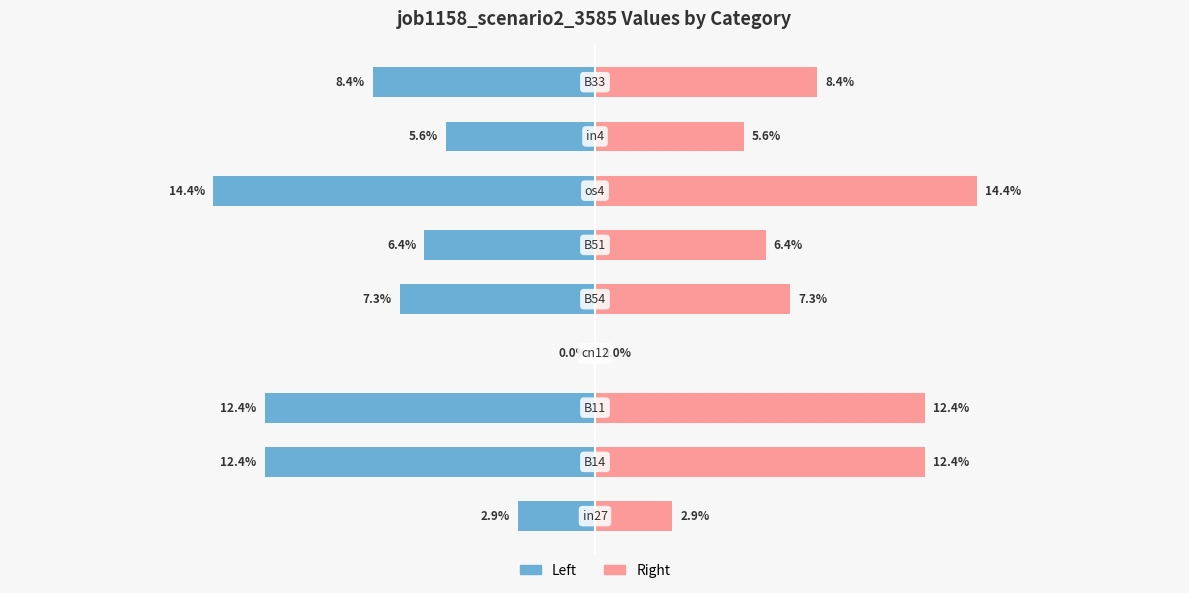

How many distinct data groups are displayed?

2